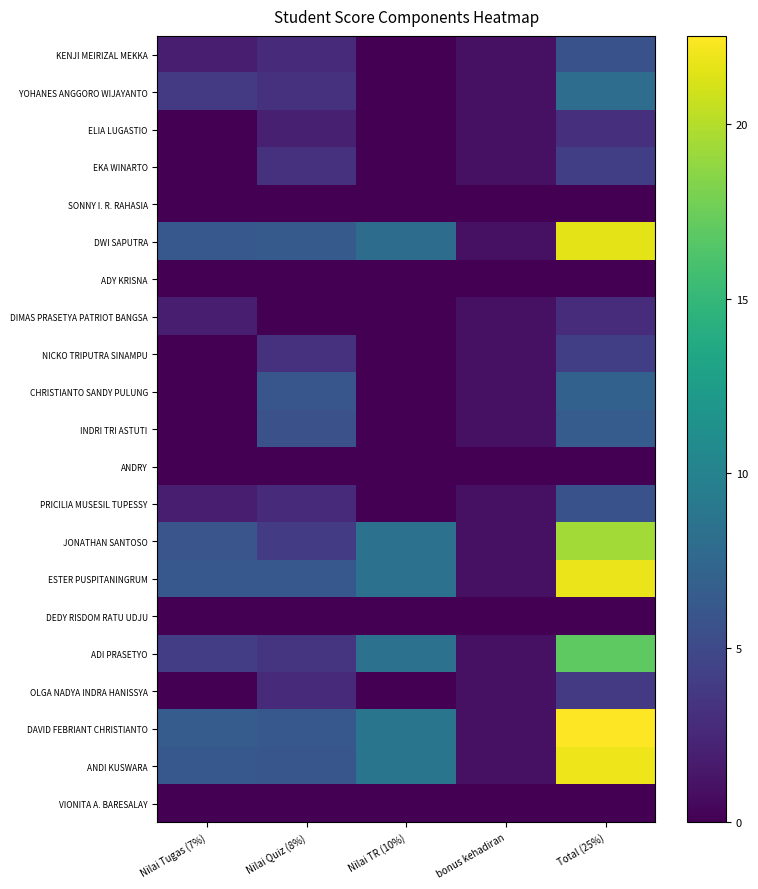

Reading left to right, what are all the values shown in this chart?

KENJI MEIRIZAL MEKKA: Nilai Tugas (7%)=1.9	Nilai Quiz (8%)=2.8	Nilai TR (10%)=0.0	bonus kehadiran=1.0	Total (25%)=5.7
YOHANES ANGGORO WIJAYANTO: Nilai Tugas (7%)=3.9	Nilai Quiz (8%)=3.2	Nilai TR (10%)=0.0	bonus kehadiran=1.0	Total (25%)=8.1
ELIA LUGASTIO: Nilai Tugas (7%)=0.0	Nilai Quiz (8%)=2.0	Nilai TR (10%)=0.0	bonus kehadiran=1.0	Total (25%)=3.0
EKA WINARTO: Nilai Tugas (7%)=0.0	Nilai Quiz (8%)=3.2	Nilai TR (10%)=0.0	bonus kehadiran=1.0	Total (25%)=4.2
SONNY I. R. RAHASIA: Nilai Tugas (7%)=0.0	Nilai Quiz (8%)=0.0	Nilai TR (10%)=0.0	bonus kehadiran=0.0	Total (25%)=0.0
DWI SAPUTRA: Nilai Tugas (7%)=6.2	Nilai Quiz (8%)=6.4	Nilai TR (10%)=8.0	bonus kehadiran=1.0	Total (25%)=21.6
ADY KRISNA: Nilai Tugas (7%)=0.0	Nilai Quiz (8%)=0.0	Nilai TR (10%)=0.0	bonus kehadiran=0.0	Total (25%)=0.0
DIMAS PRASETYA PATRIOT BANGSA: Nilai Tugas (7%)=1.9	Nilai Quiz (8%)=0.0	Nilai TR (10%)=0.0	bonus kehadiran=1.0	Total (25%)=2.9
NICKO TRIPUTRA SINAMPU: Nilai Tugas (7%)=0.0	Nilai Quiz (8%)=3.2	Nilai TR (10%)=0.0	bonus kehadiran=1.0	Total (25%)=4.2
CHRISTIANTO SANDY PULUNG: Nilai Tugas (7%)=0.0	Nilai Quiz (8%)=6.0	Nilai TR (10%)=0.0	bonus kehadiran=1.0	Total (25%)=7.0
INDRI TRI ASTUTI: Nilai Tugas (7%)=0.0	Nilai Quiz (8%)=5.6	Nilai TR (10%)=0.0	bonus kehadiran=1.0	Total (25%)=6.6
ANDRY: Nilai Tugas (7%)=0.0	Nilai Quiz (8%)=0.0	Nilai TR (10%)=0.0	bonus kehadiran=0.0	Total (25%)=0.0
PRICILIA MUSESIL TUPESSY: Nilai Tugas (7%)=1.9	Nilai Quiz (8%)=2.8	Nilai TR (10%)=0.0	bonus kehadiran=1.0	Total (25%)=5.7
JONATHAN SANTOSO: Nilai Tugas (7%)=6.0	Nilai Quiz (8%)=4.0	Nilai TR (10%)=8.5	bonus kehadiran=1.0	Total (25%)=19.4
ESTER PUSPITANINGRUM: Nilai Tugas (7%)=6.2	Nilai Quiz (8%)=6.2	Nilai TR (10%)=8.5	bonus kehadiran=1.0	Total (25%)=21.9
DEDY RISDOM RATU UDJU: Nilai Tugas (7%)=0.0	Nilai Quiz (8%)=0.0	Nilai TR (10%)=0.0	bonus kehadiran=0.0	Total (25%)=0.0
ADI PRASETYO: Nilai Tugas (7%)=4.1	Nilai Quiz (8%)=3.4	Nilai TR (10%)=8.5	bonus kehadiran=1.0	Total (25%)=17.0
OLGA NADYA INDRA HANISSYA: Nilai Tugas (7%)=0.0	Nilai Quiz (8%)=2.8	Nilai TR (10%)=0.0	bonus kehadiran=1.0	Total (25%)=3.8
DAVID FEBRIANT CHRISTIANTO: Nilai Tugas (7%)=6.5	Nilai Quiz (8%)=6.2	Nilai TR (10%)=8.8	bonus kehadiran=1.0	Total (25%)=22.5
ANDI KUSWARA: Nilai Tugas (7%)=6.2	Nilai Quiz (8%)=6.0	Nilai TR (10%)=8.8	bonus kehadiran=1.0	Total (25%)=22.0
VIONITA A. BARESALAY: Nilai Tugas (7%)=0.0	Nilai Quiz (8%)=0.0	Nilai TR (10%)=0.0	bonus kehadiran=0.0	Total (25%)=0.0